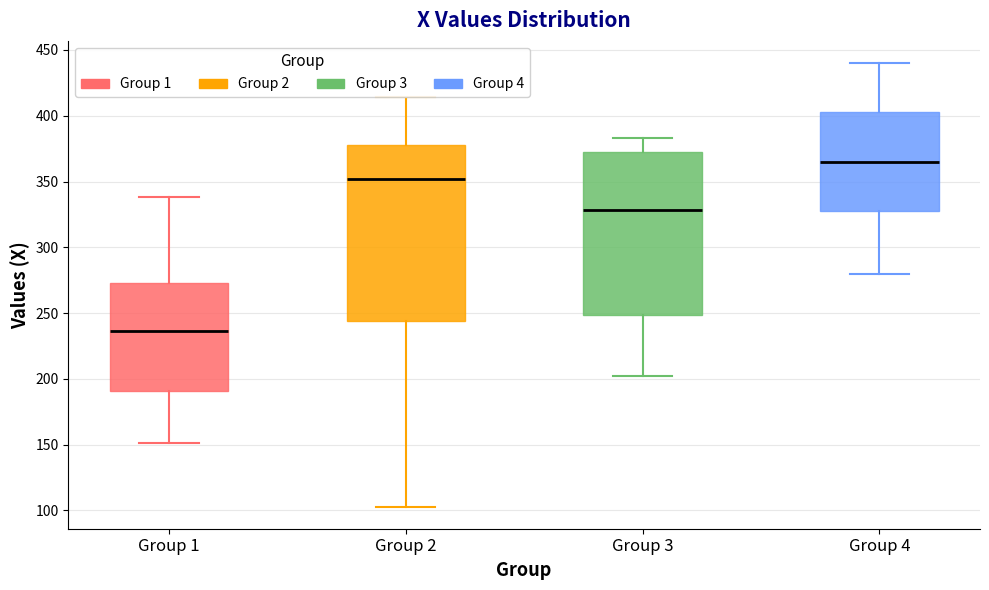

Reading left to right, transcribe this box plot: for each box, give where its median line is, the range the box spans, and where its two whiskers end, as read against the y-axis. The values are not printed on the chart, so give them approximately, as read against the axis.

Group 1: median 235, box 190 to 275, whiskers 150 to 340
Group 2: median 350, box 245 to 380, whiskers 105 to 415
Group 3: median 330, box 250 to 370, whiskers 200 to 385
Group 4: median 365, box 330 to 405, whiskers 280 to 440